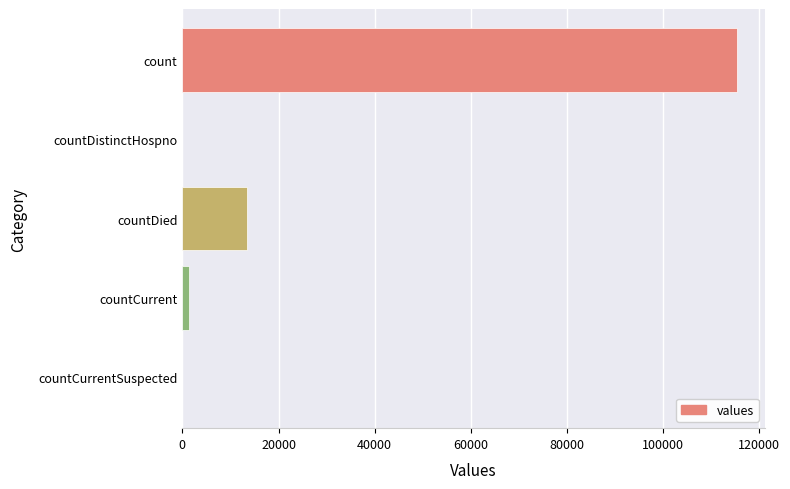

Which has a higher value, countDistinctHospno or count?

count